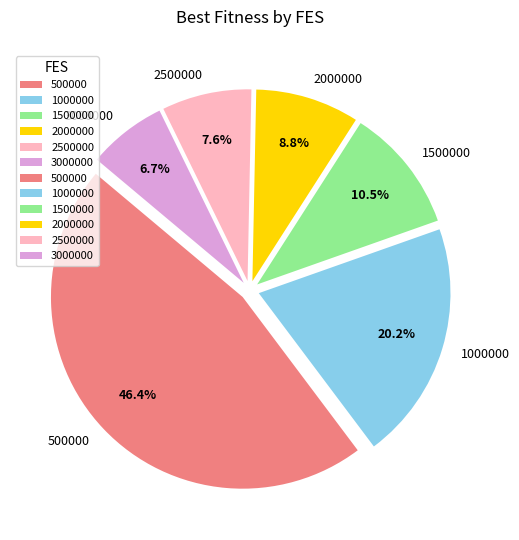

Combined, what portion of the pie is 500000 and 2000000?

55.1%